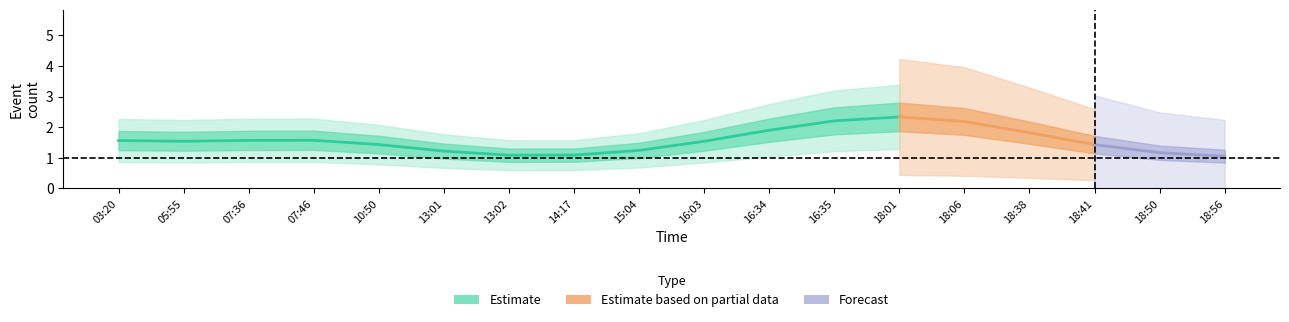

At which category does the data reach its first local peak?

07:46